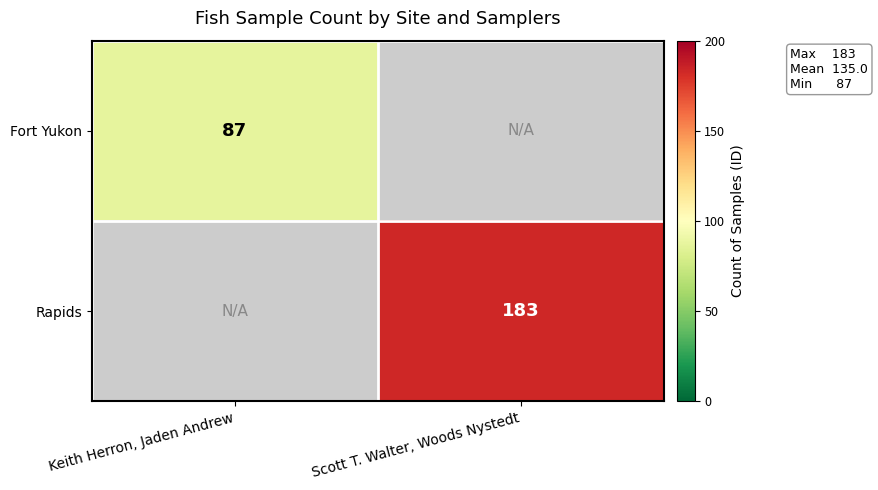

Is it true that Fort Yukon equals 40 at Keith Herron, Jaden Andrew?

False